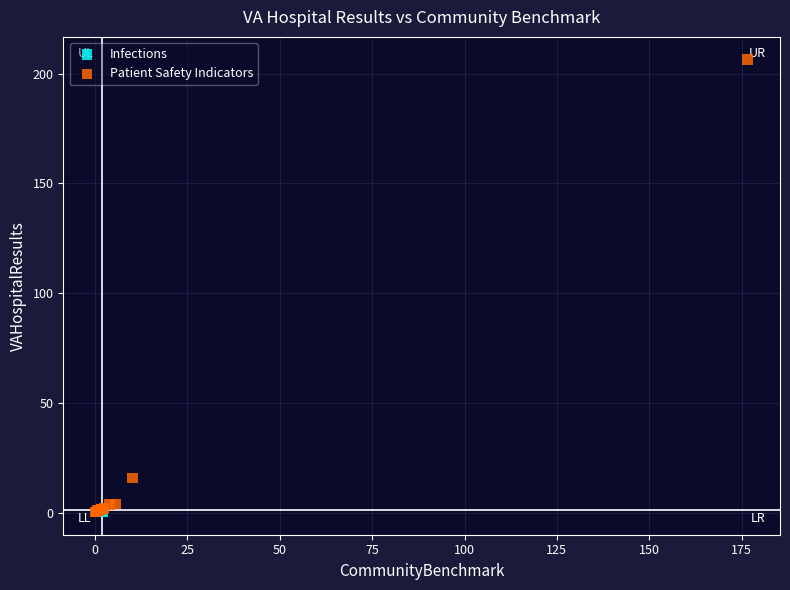

What are all the series names shown in the legend?

Infections, Patient Safety Indicators